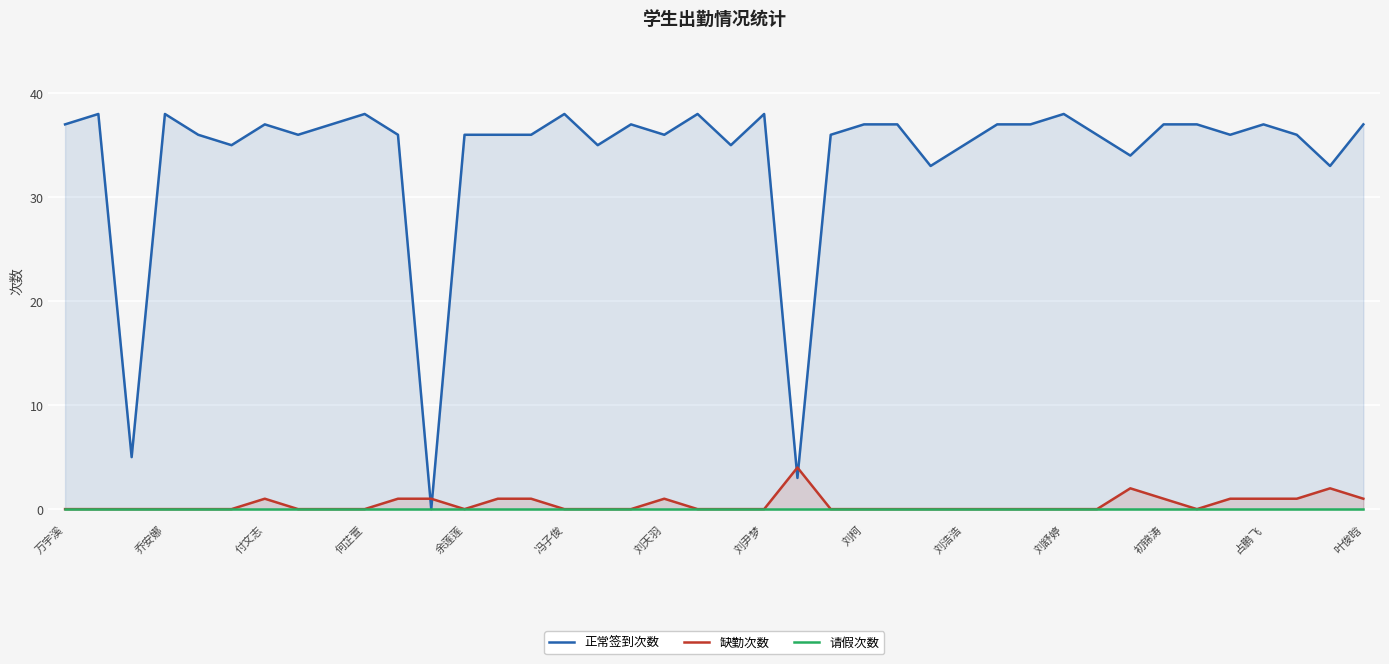

The value of 缺勤次数 at 何芷萱 is 0. True or false?

True